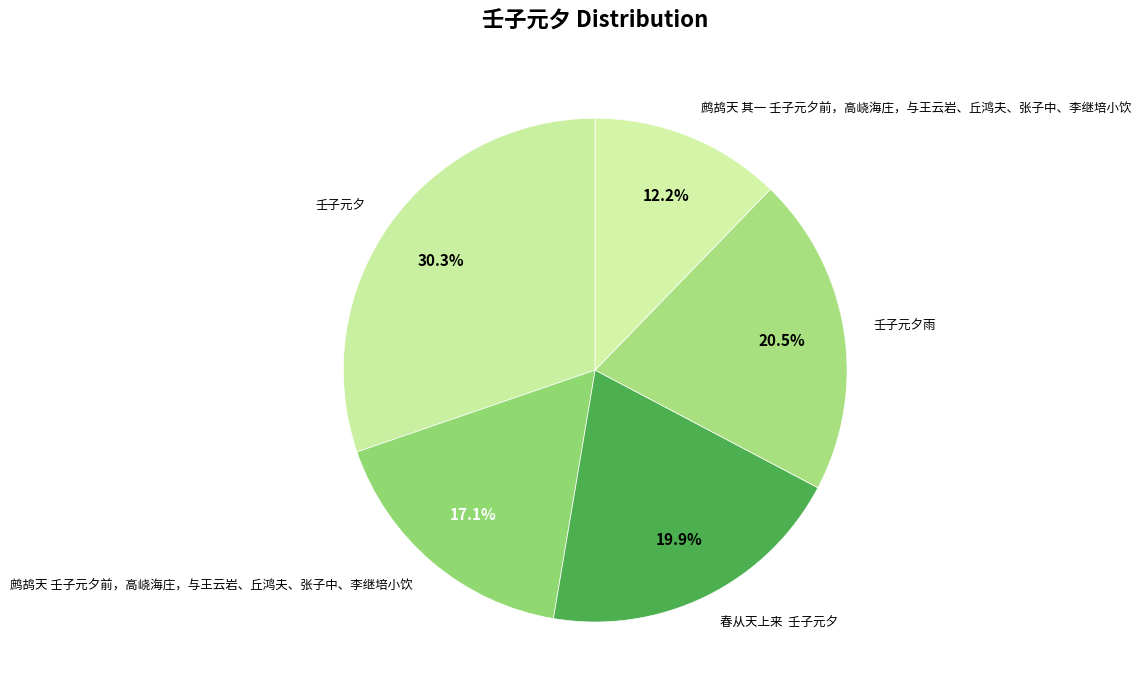

Which slice is the largest?

壬子元夕